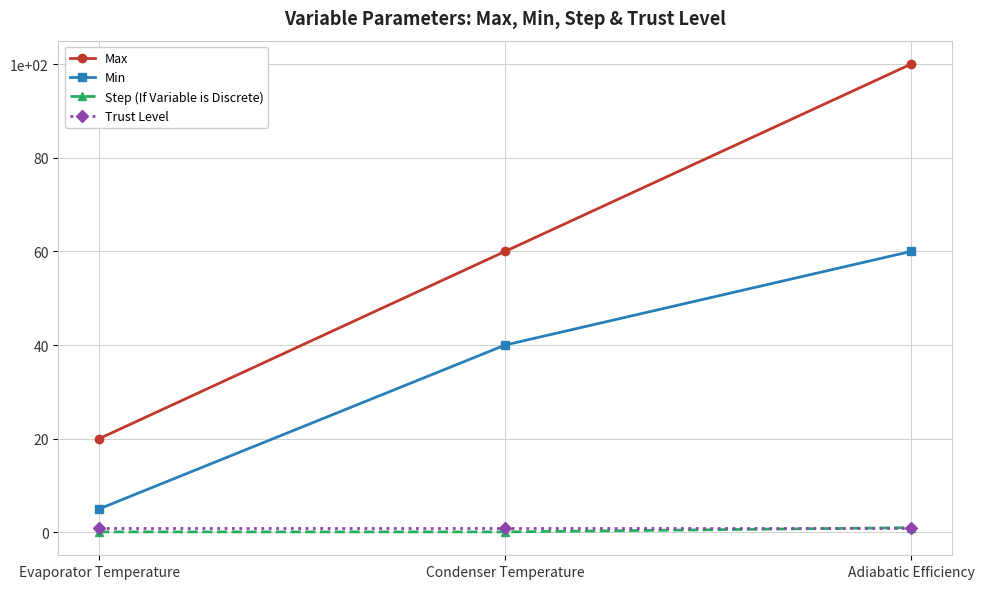

Does the chart have visible grid lines?

Yes